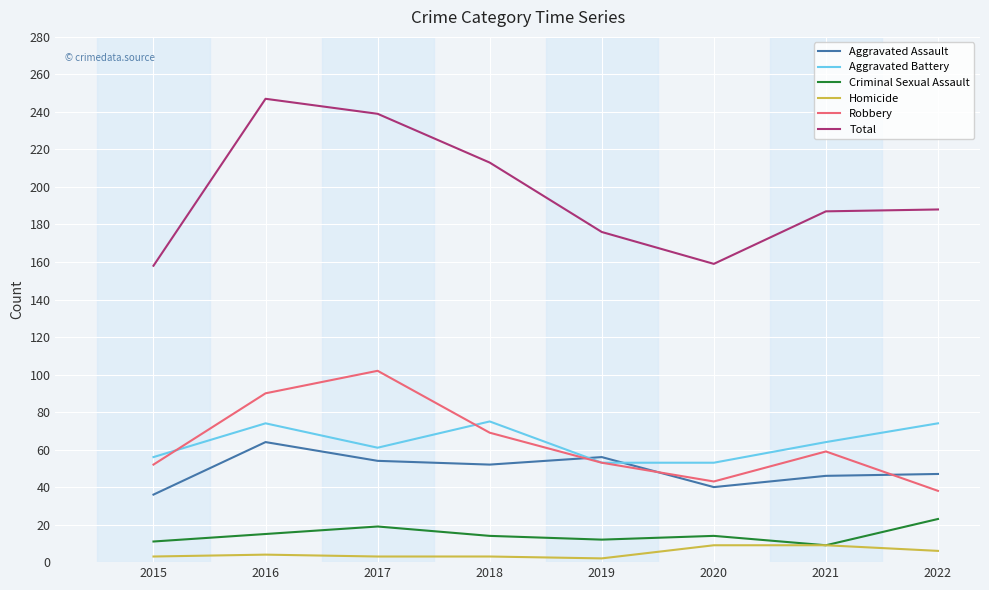

The Aggravated Battery series shows 93 at 2019. True or false?

False